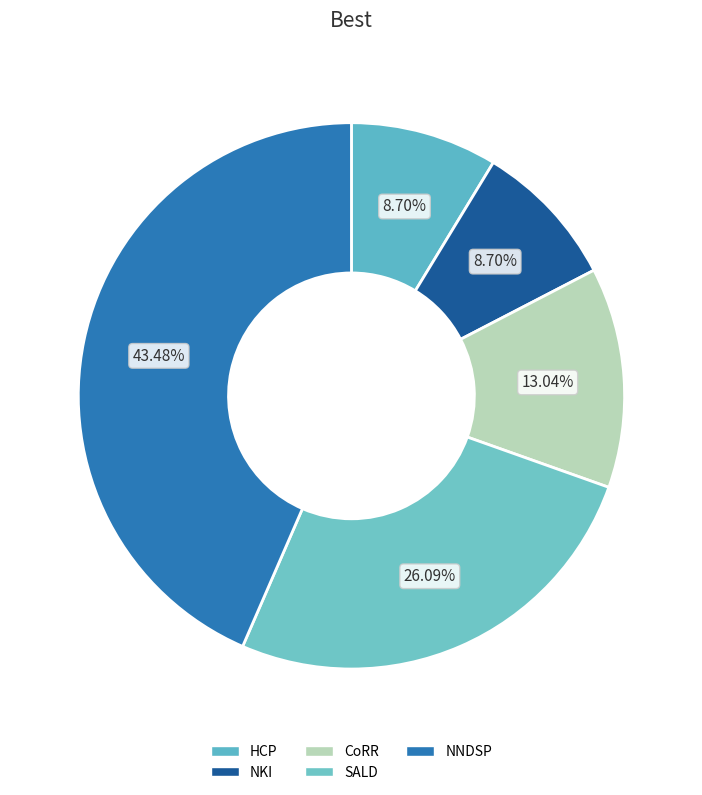

Which slice is the smallest?

HCP